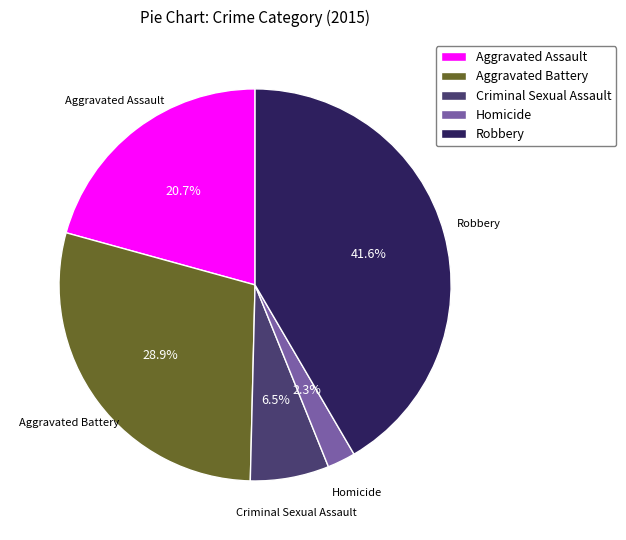

Rank the categories by value from highest to lowest.

Robbery, Aggravated Battery, Aggravated Assault, Criminal Sexual Assault, Homicide